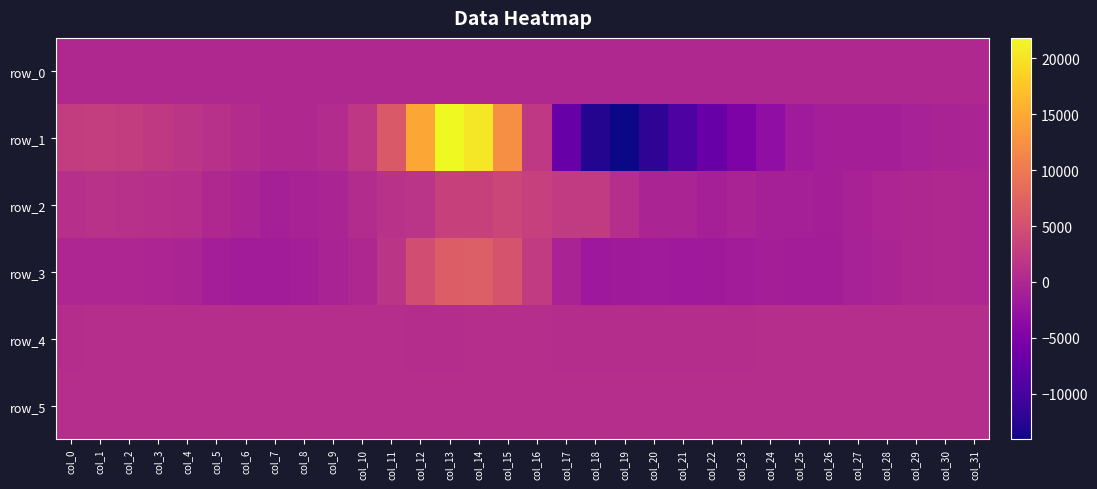

The row_4 series shows 1036.8 at col_0. True or false?

False